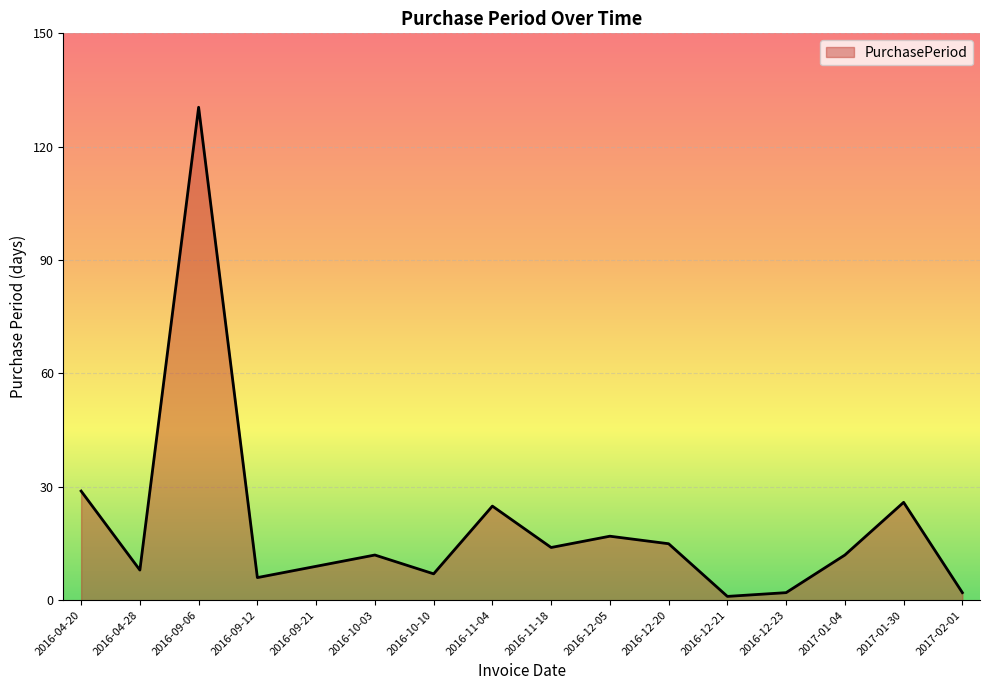

Reading right to left, what are all the values shown in this chart?

2017-02-01=2	2017-01-30=26	2017-01-04=12	2016-12-23=2	2016-12-21=1	2016-12-20=15	2016-12-05=17	2016-11-18=14	2016-11-04=25	2016-10-10=7	2016-10-03=12	2016-09-21=9	2016-09-12=6	2016-09-06=131	2016-04-28=8	2016-04-20=29